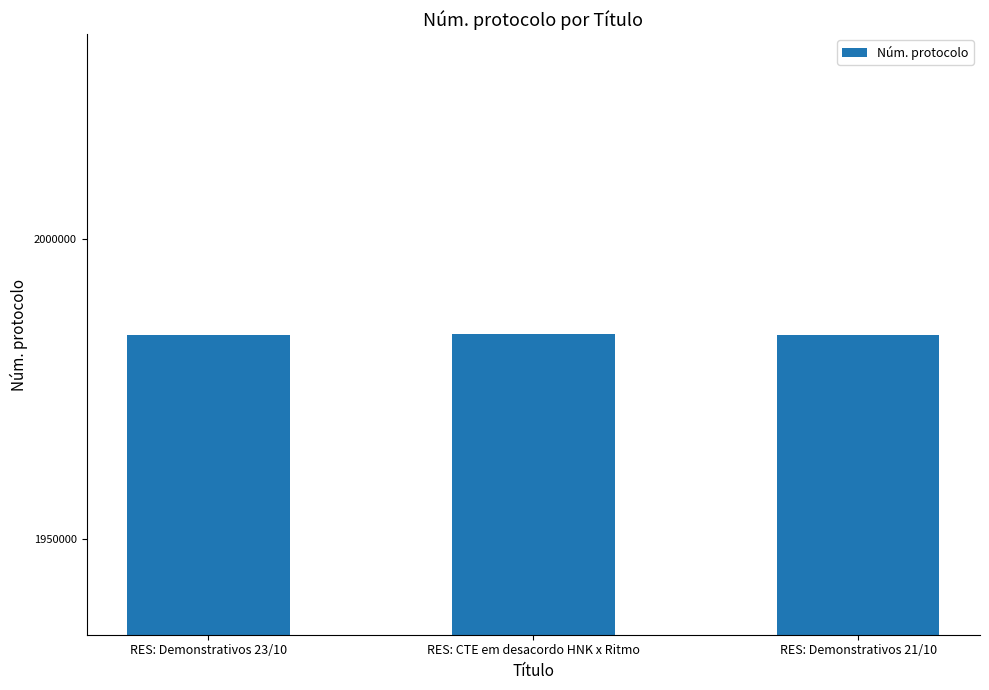

How many values are below 1984086?

1